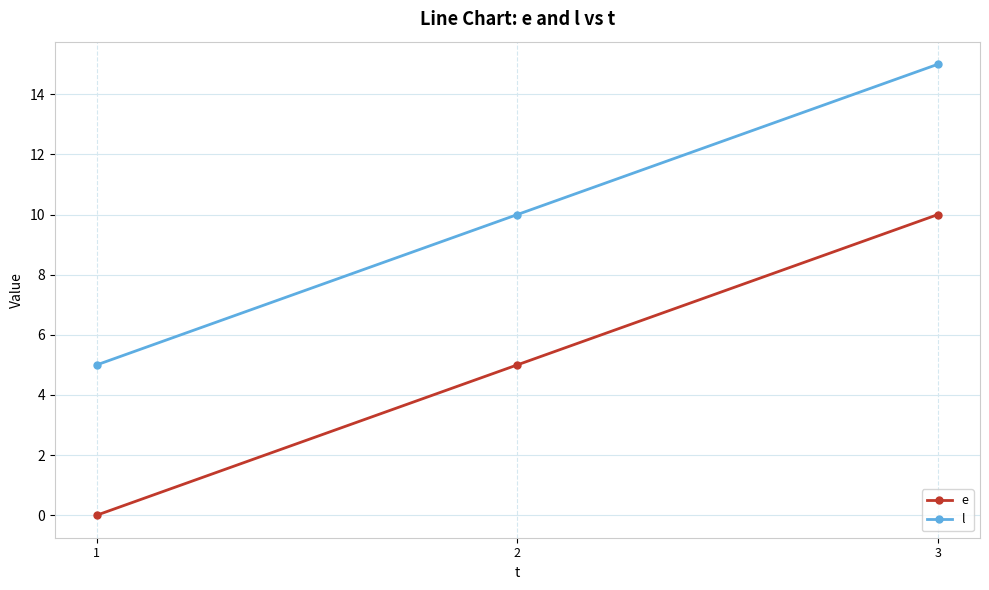

Which category has the highest value across all series?

3